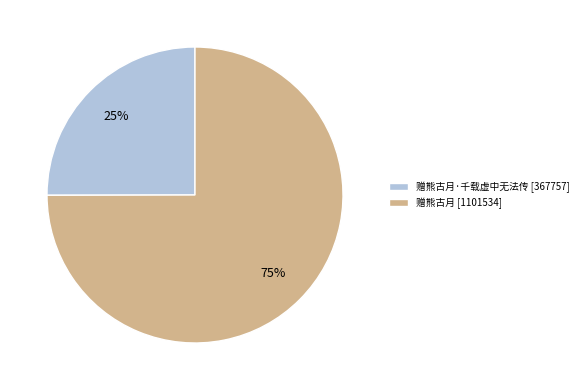

What is the ratio of the value at 赠熊古月 [1101534] to the value at 赠熊古月·千载虚中无法传 [367757]?

3.0